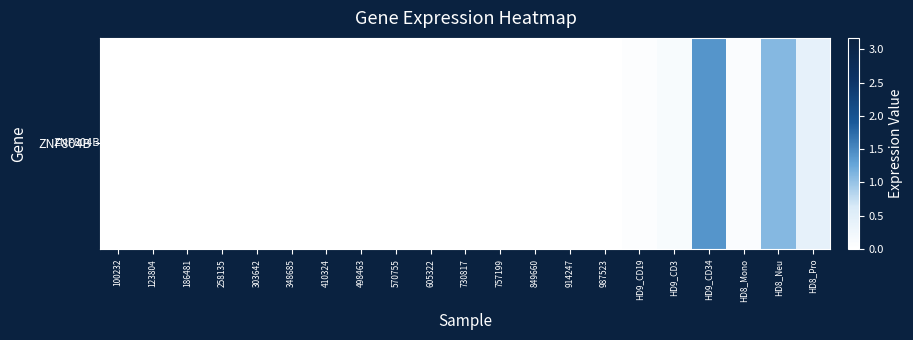

Rank the categories by value from highest to lowest.

HD9_CD34, HD8_Neu, HD8_Pro, HD9_CD3, HD8_Mono, HD9_CD19, 100232, 123804, 186481, 258135, 303642, 348685, 410324, 498463, 570755, 605322, 730817, 757199, 849660, 914247, 987523